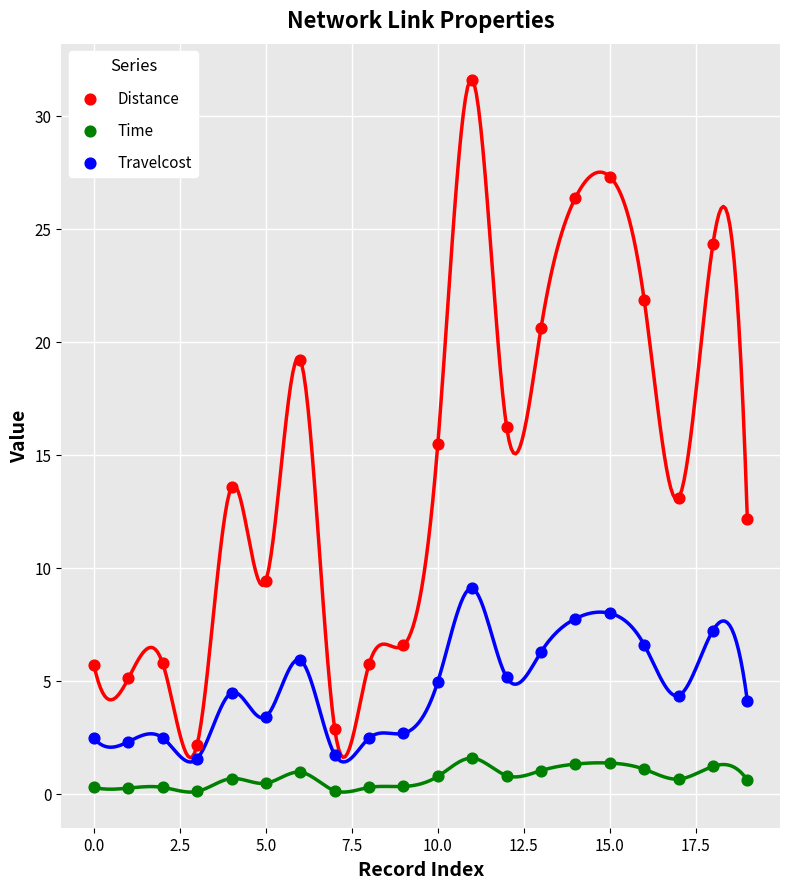

Which series has the largest Y range (max minus min)?

Distance